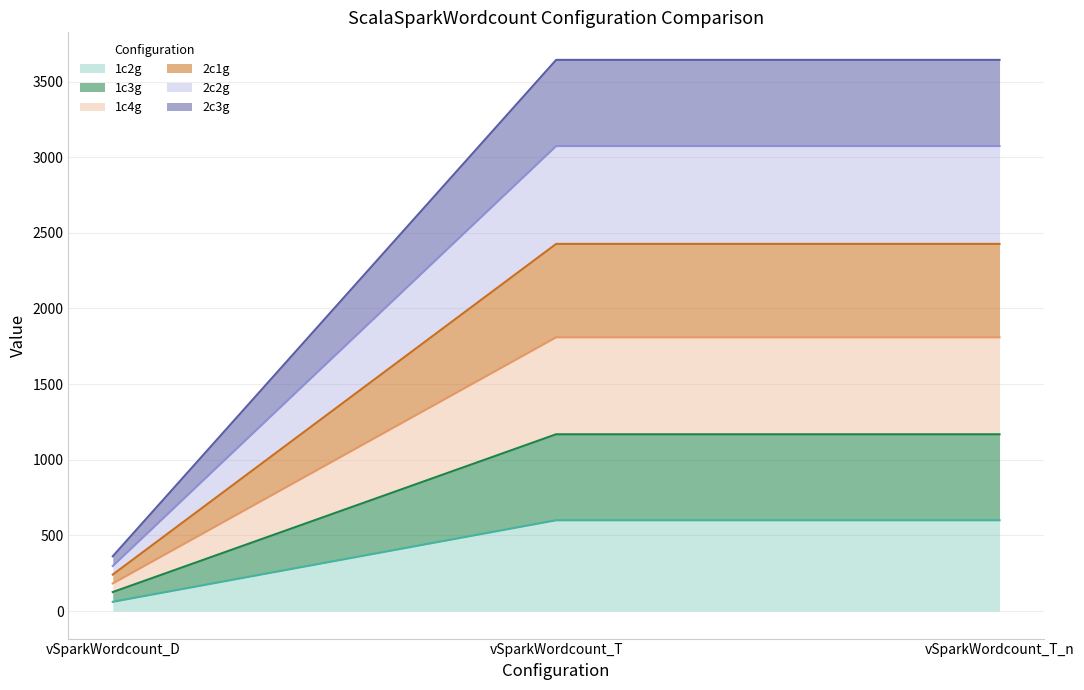

True or false: 1c4g has a value of 428.9 at vSparkWordcount_D.

False